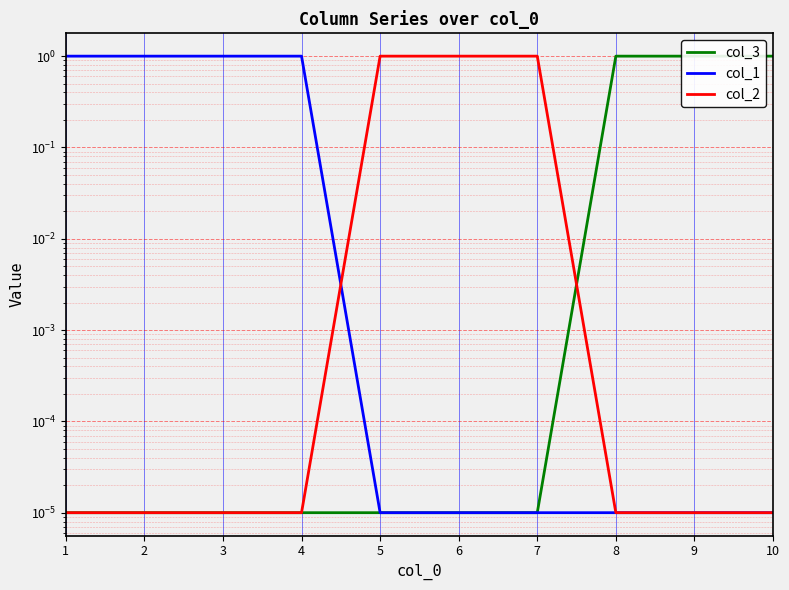

Which series changed the most between 7 and 8?

col_3